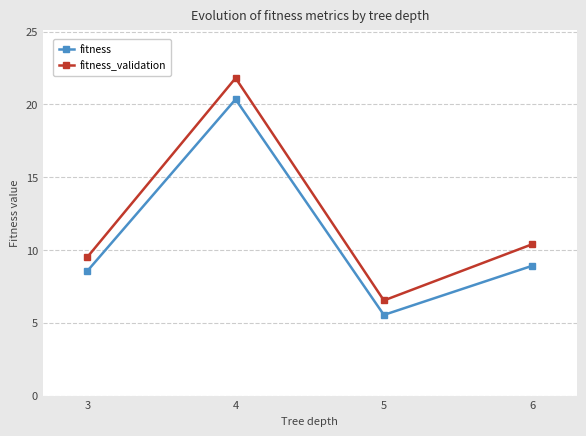

How many data points in fitness_validation are less than 10?

2